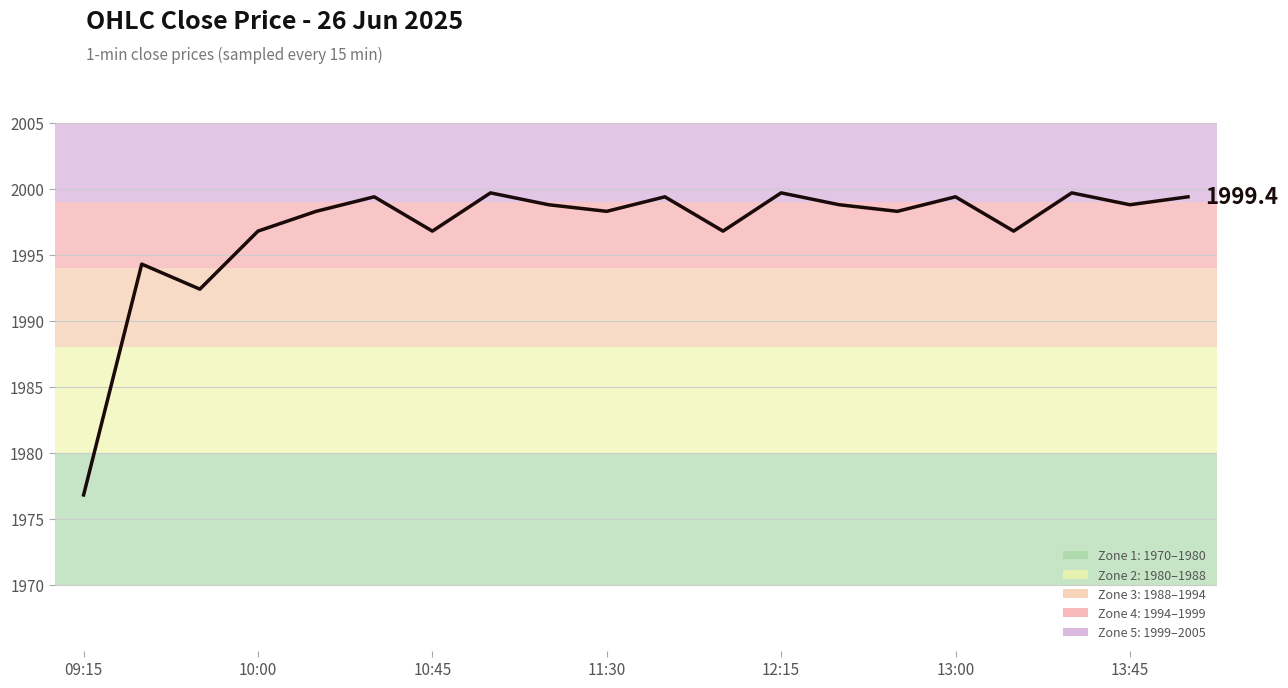

What is the difference between the maximum and minimum values?

22.9